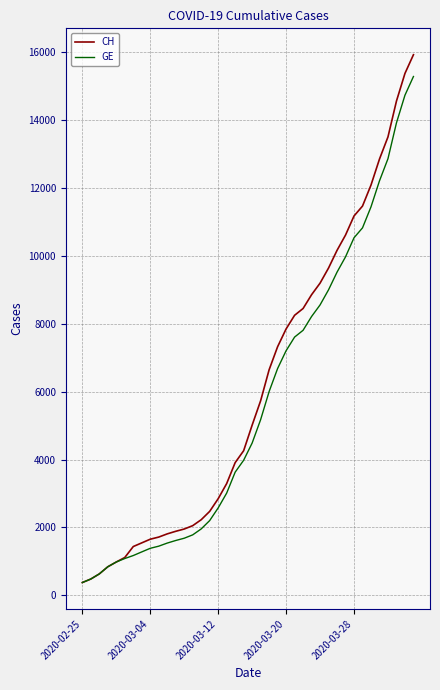

Which series has the widest spread of values?

CH